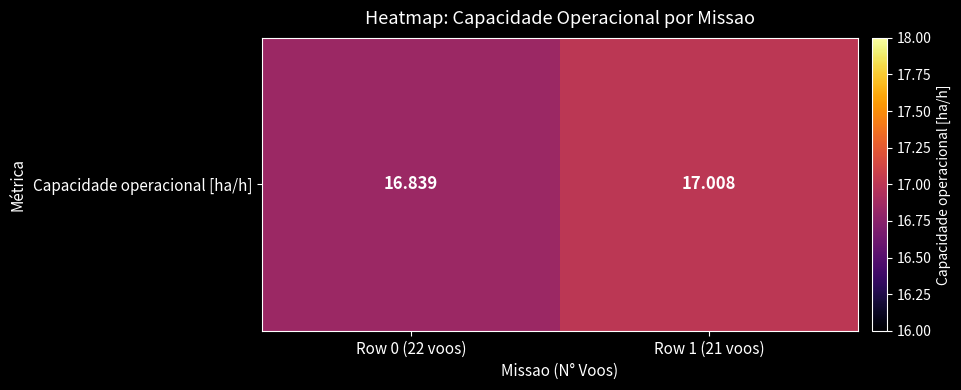

List the labels in order of value, largest first.

Row 1 (21 voos), Row 0 (22 voos)